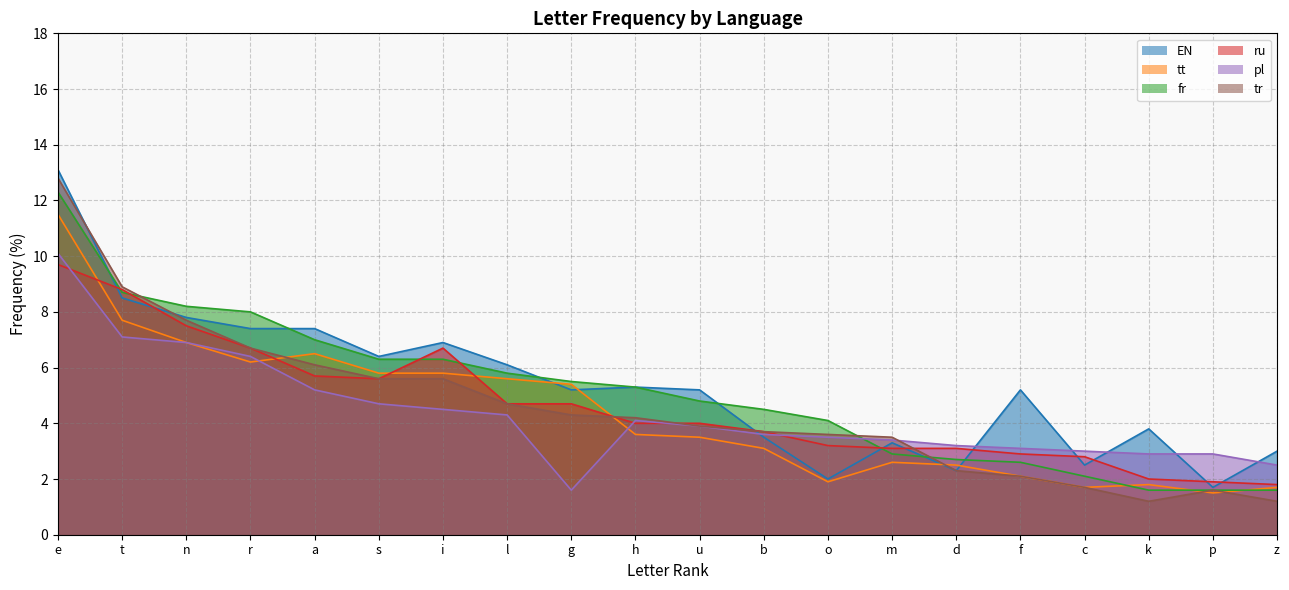

True or false: fr has a value of 1.4 at f.

False